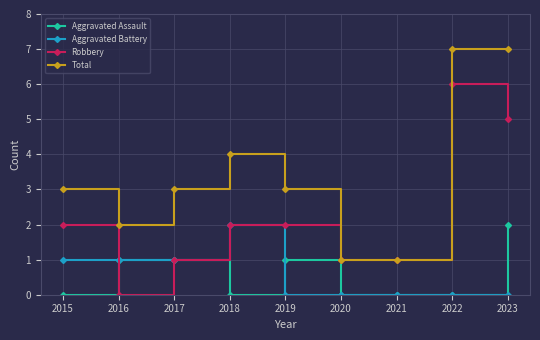

How many lines are shown in the chart?

4